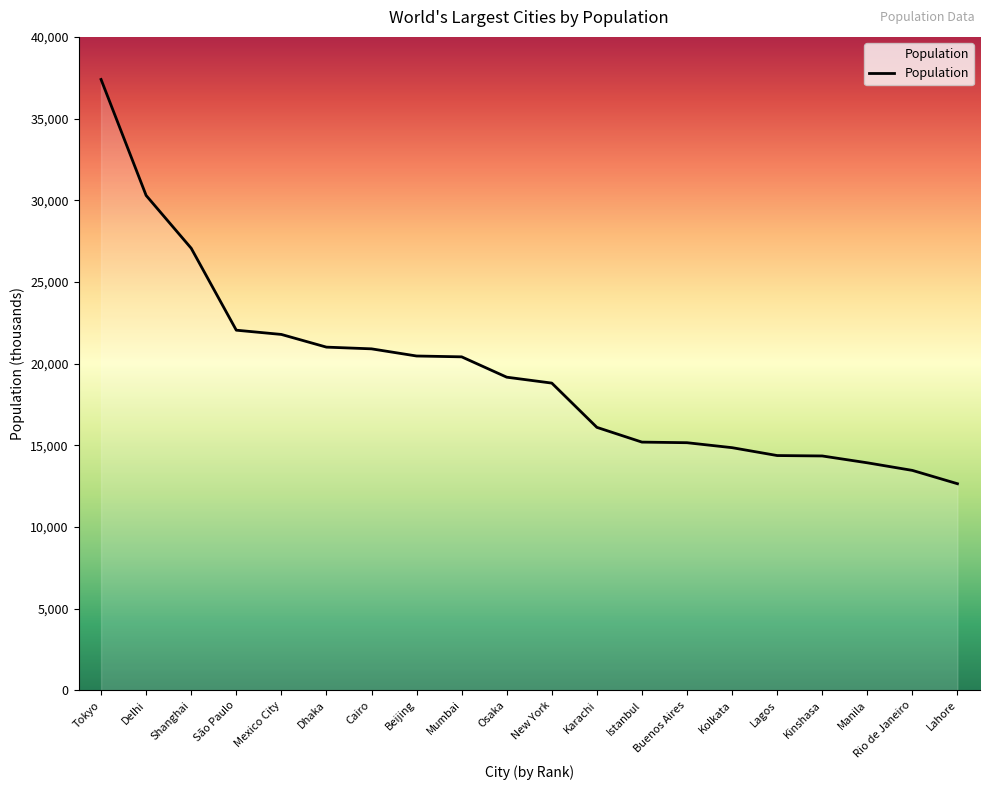

How many lines are shown in the chart?

1